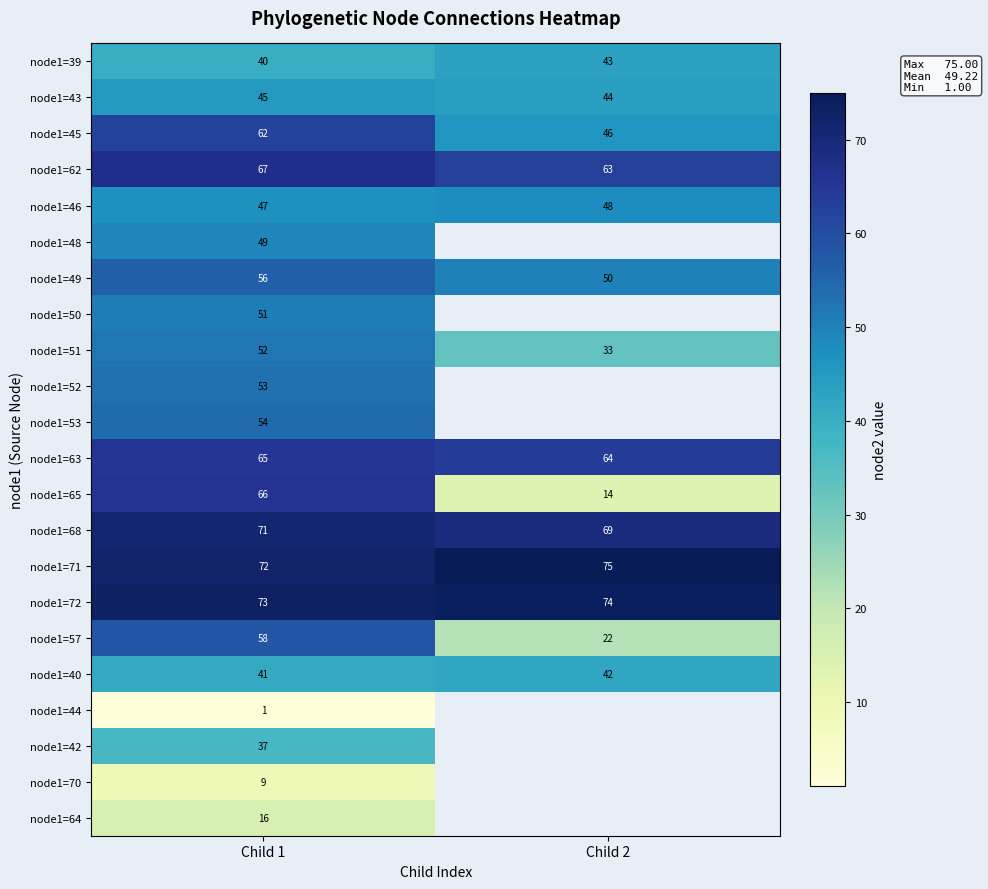

What is the minimum value shown in the chart?

1.0